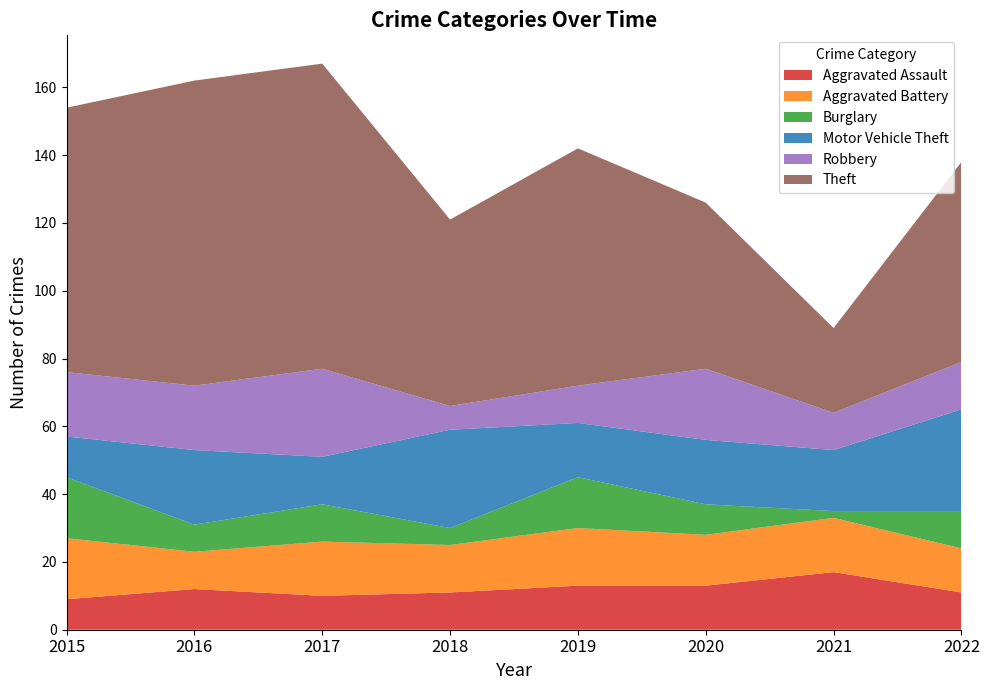

Reading left to right, transcribe all the data shown in this chart.

Aggravated Assault: 2015=9	2016=12	2017=10	2018=11	2019=13	2020=13	2021=17	2022=11
Aggravated Battery: 2015=18	2016=11	2017=16	2018=14	2019=17	2020=15	2021=16	2022=13
Burglary: 2015=18	2016=8	2017=11	2018=5	2019=15	2020=9	2021=2	2022=11
Motor Vehicle Theft: 2015=12	2016=22	2017=14	2018=29	2019=16	2020=19	2021=18	2022=30
Robbery: 2015=19	2016=19	2017=26	2018=7	2019=11	2020=21	2021=11	2022=14
Theft: 2015=78	2016=90	2017=90	2018=55	2019=70	2020=49	2021=25	2022=59